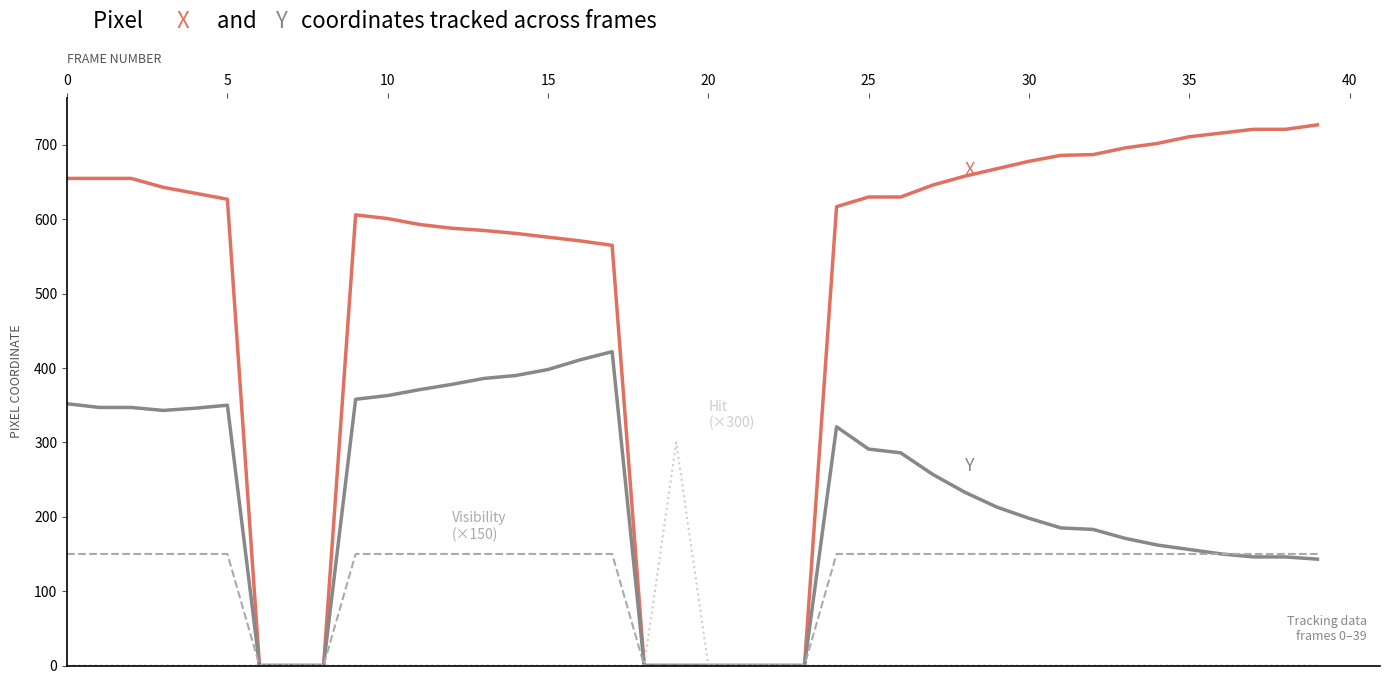

What is the maximum value shown in the chart?

727